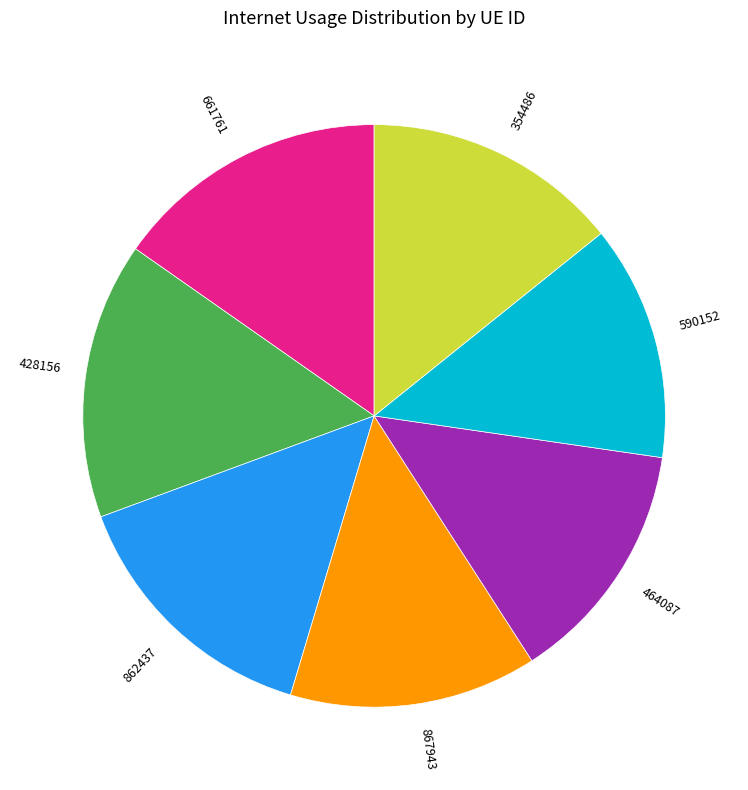

Which category has the smallest portion of the pie?

590152